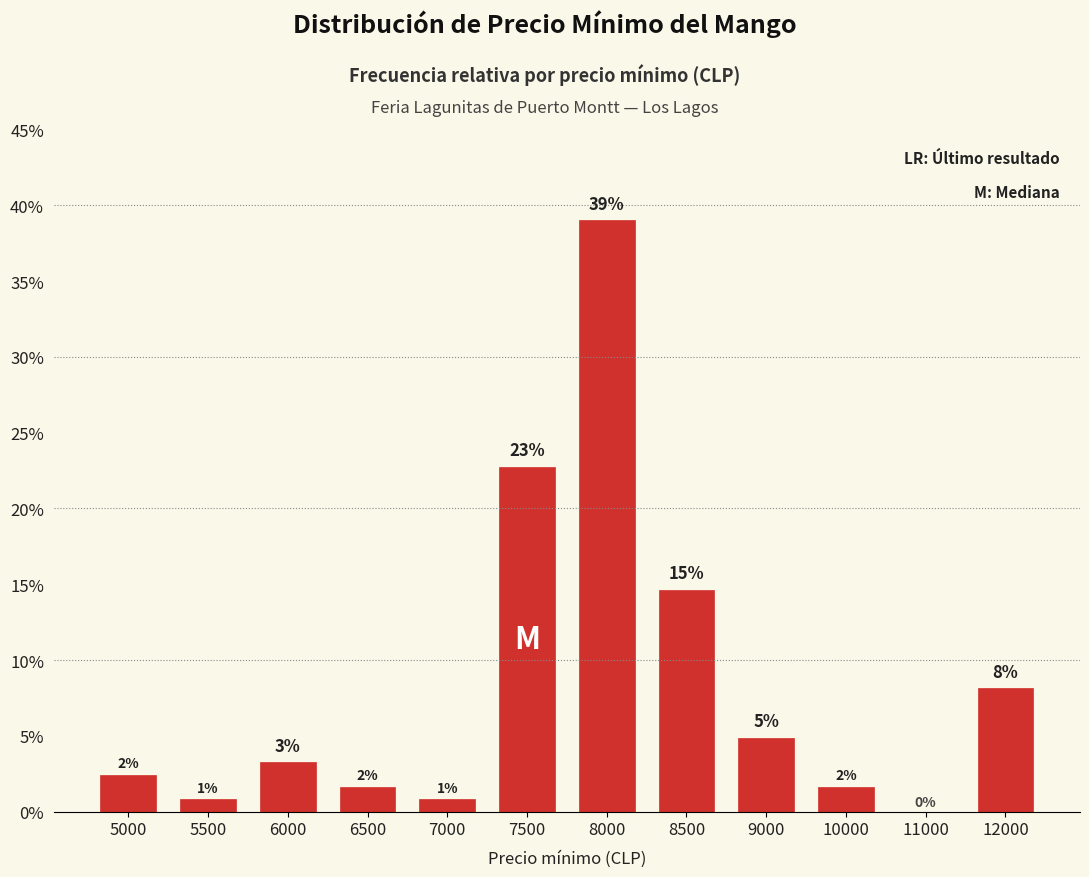

How many positive values are there?

11